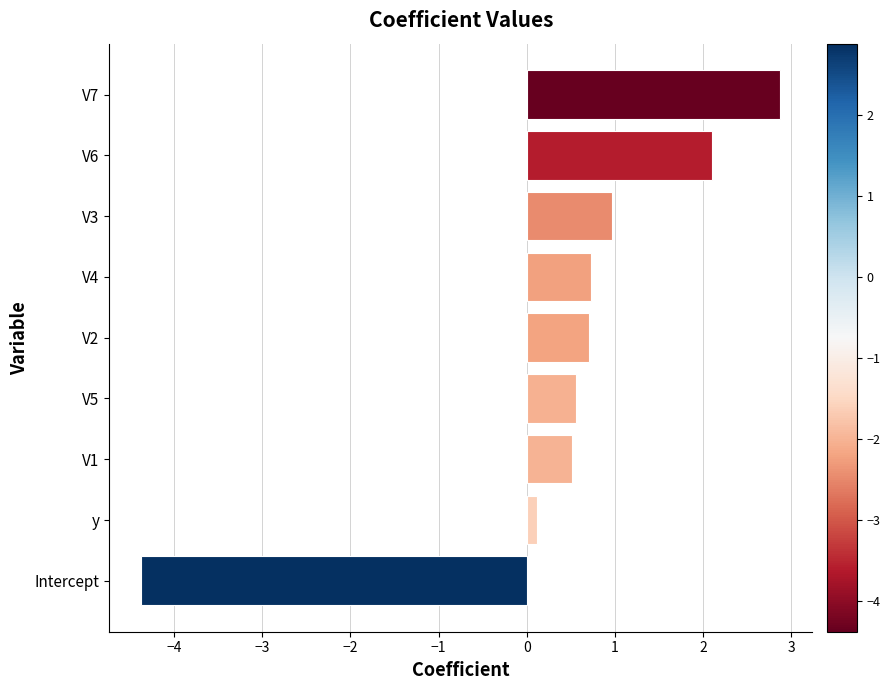

Where is the data nearest to the value 0?

y